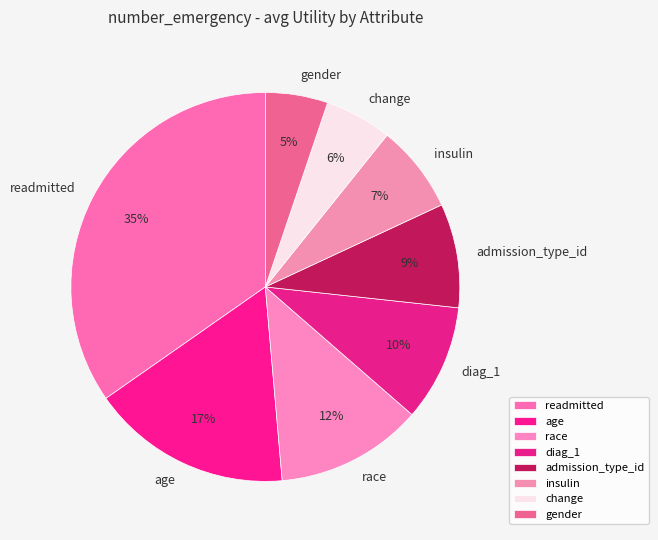

Is there any slice that represents more than half of the pie?

No